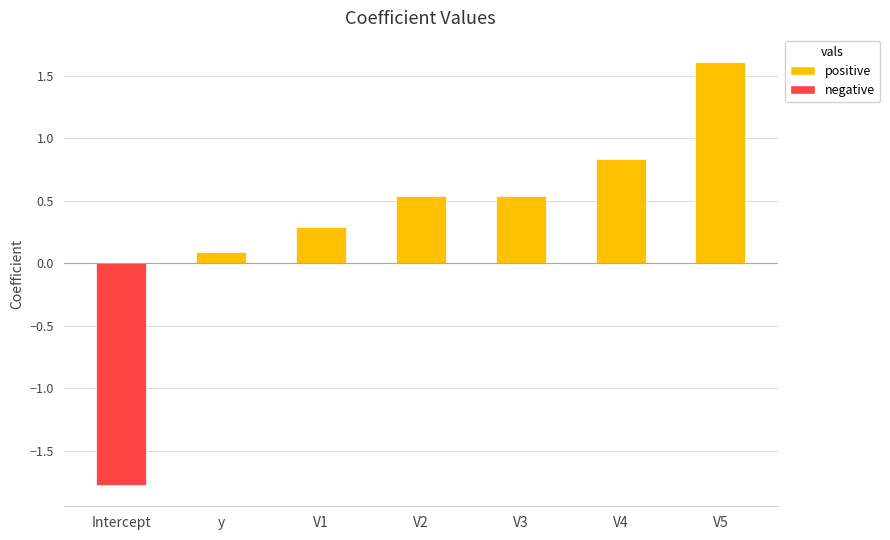

Between V2 and V1, which is larger?

V2